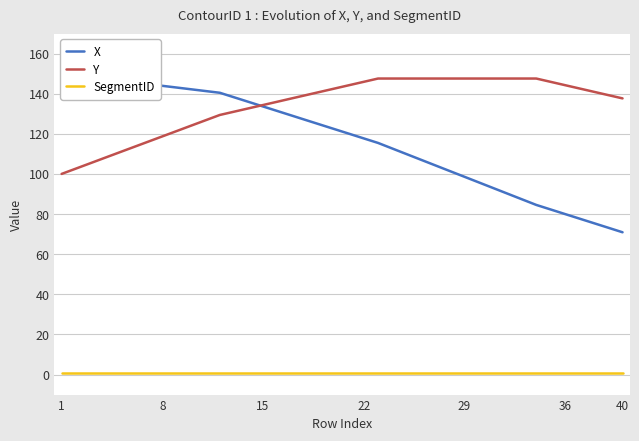

True or false: X and SegmentID intersect in this chart.

False